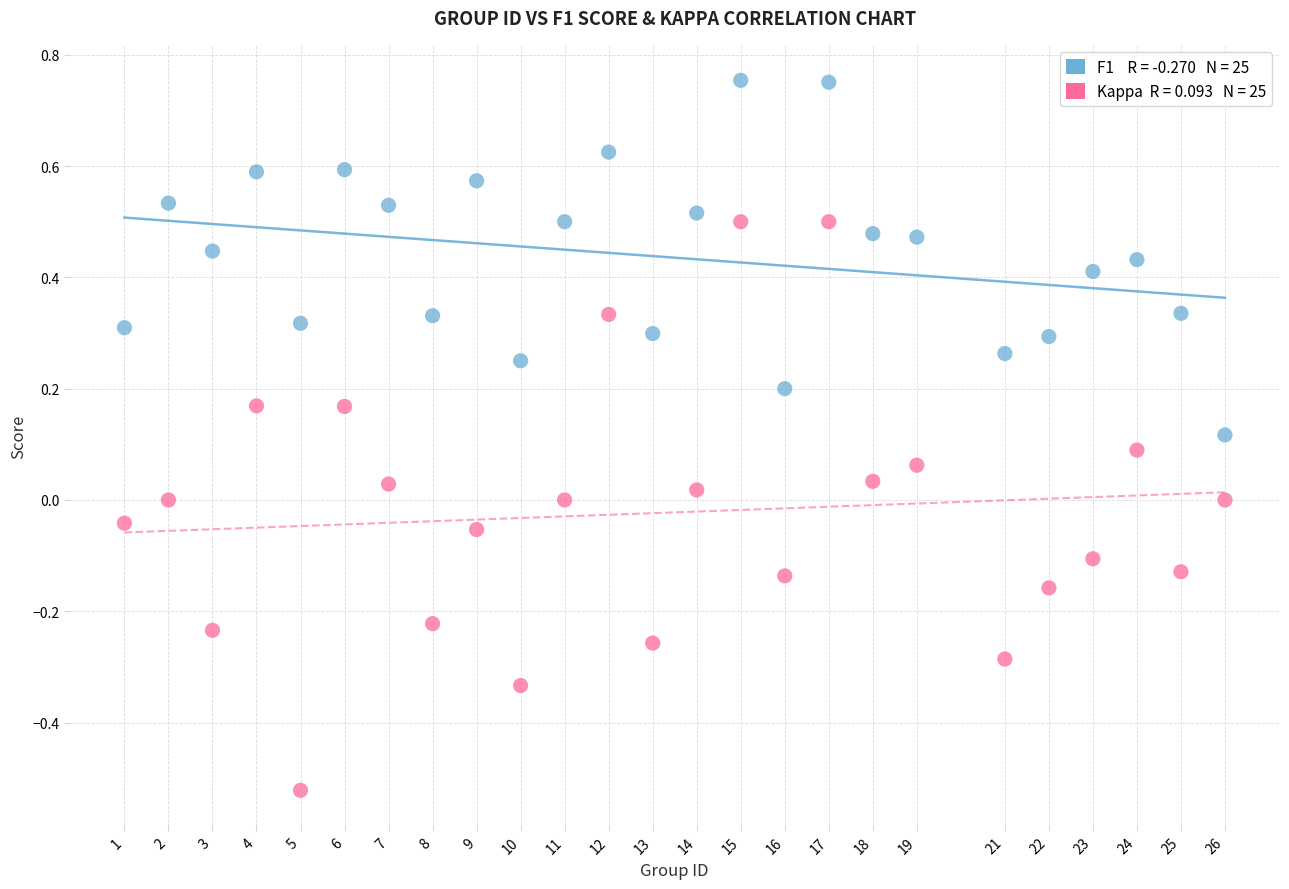

Across all data points, what is the range of X values (max minus min)?

25.0